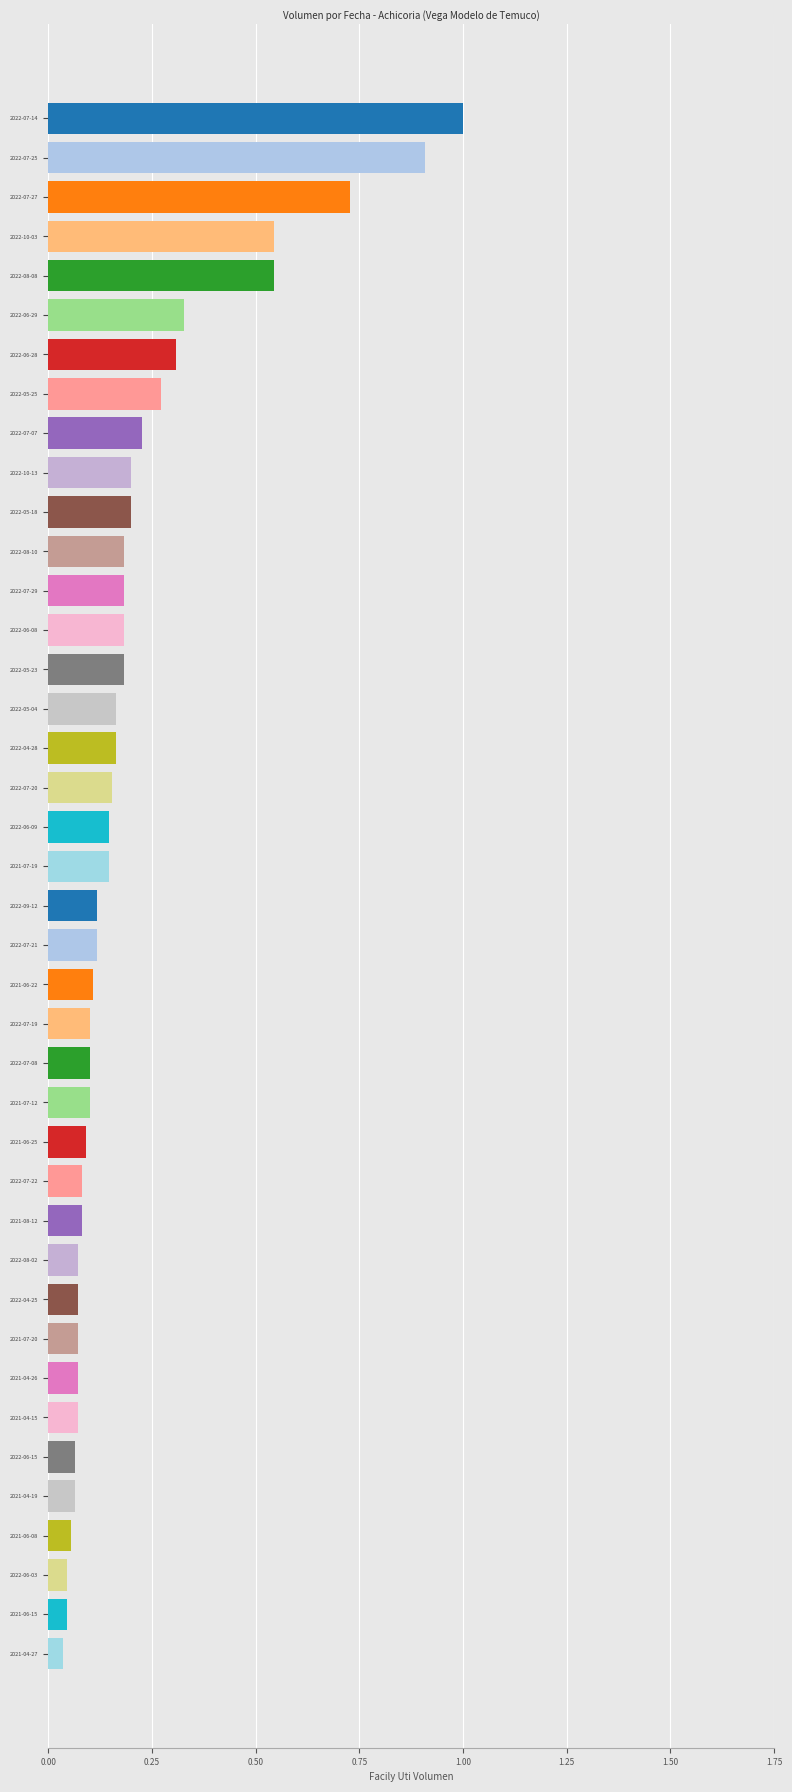

Which has a higher value, 2022-08-08 or 2022-07-14?

2022-07-14